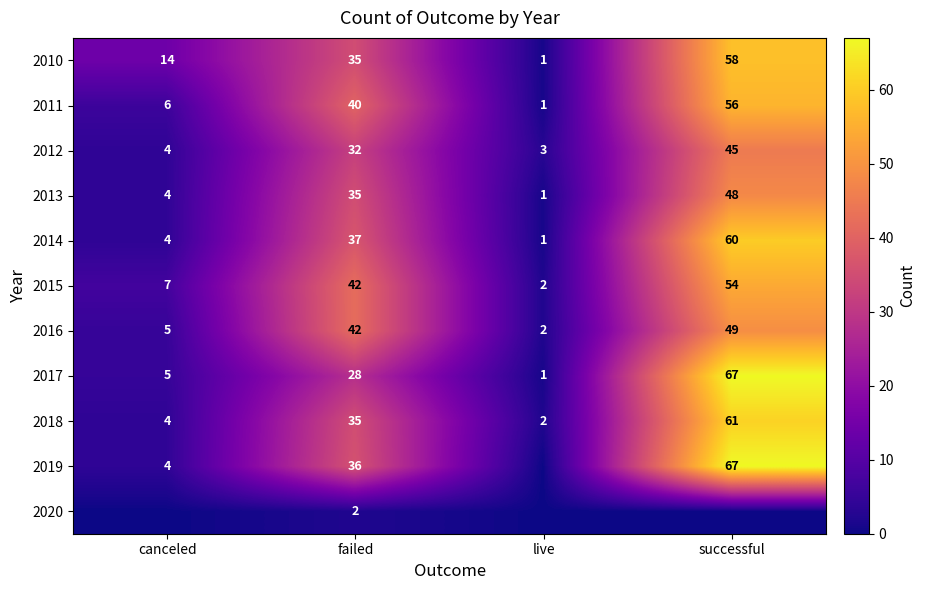

At which category does the chart reach its peak across all series?

successful